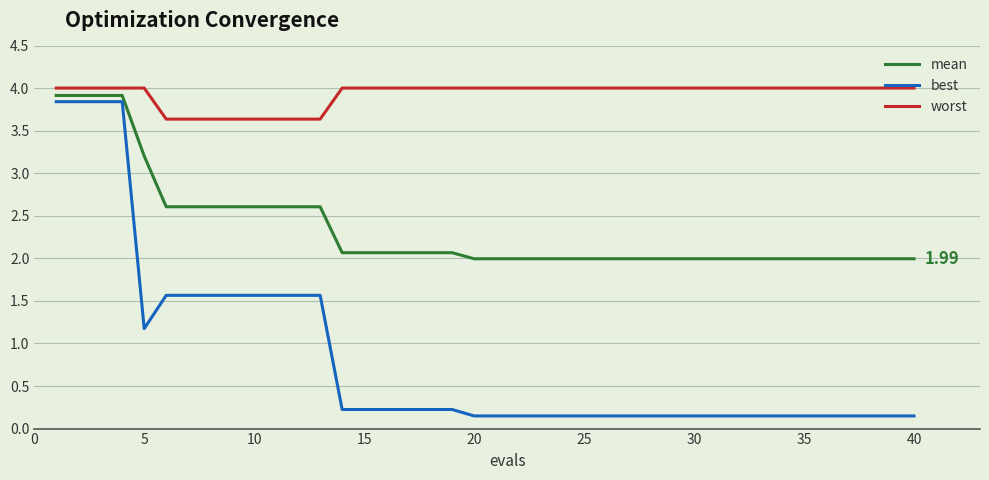

List the series in order of their peak value, lowest first.

best, mean, worst